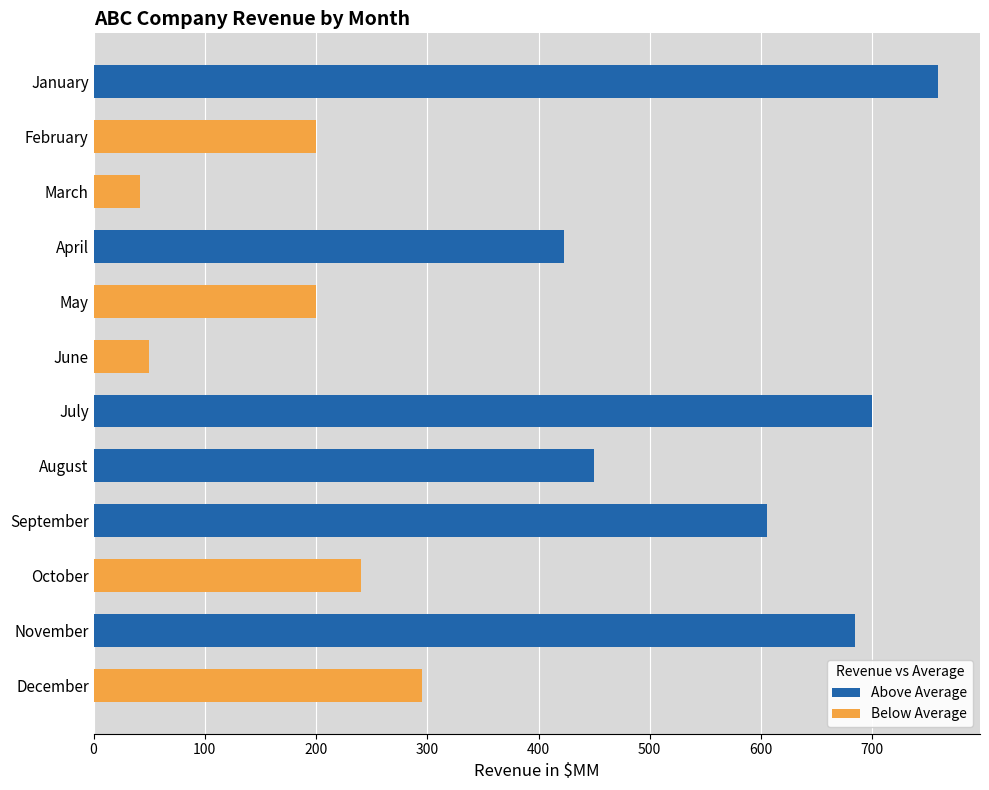

List the series in order of their overall mean, lowest first.

Below Average, Above Average